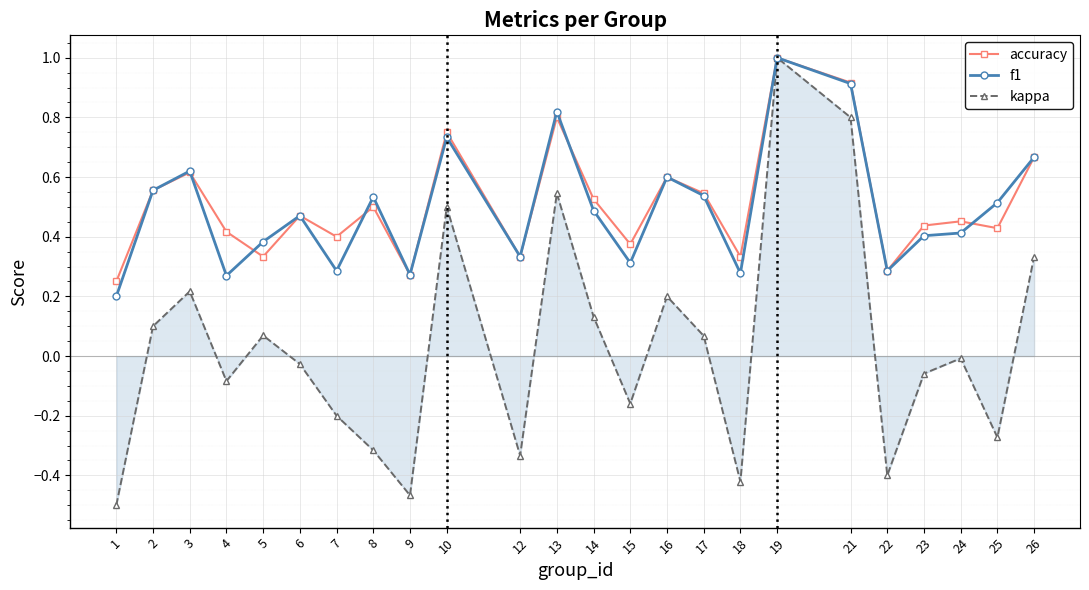

Does the chart display data point markers on the line(s)?

Yes